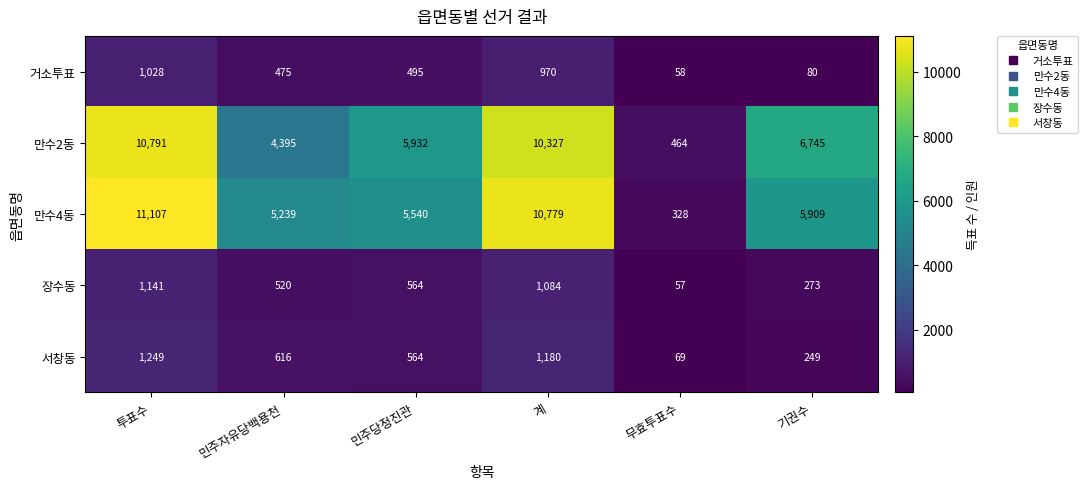

Which category has the highest value across all series?

투표수